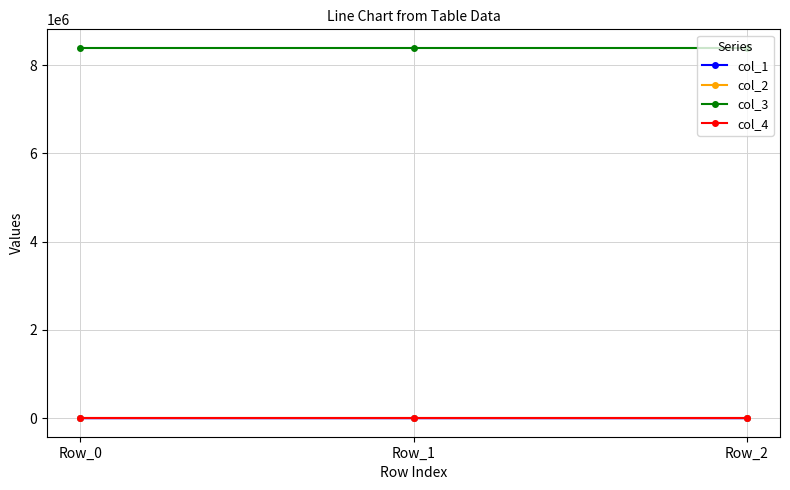

What is the approximate value of col_3 at Row_1?

8388752.0